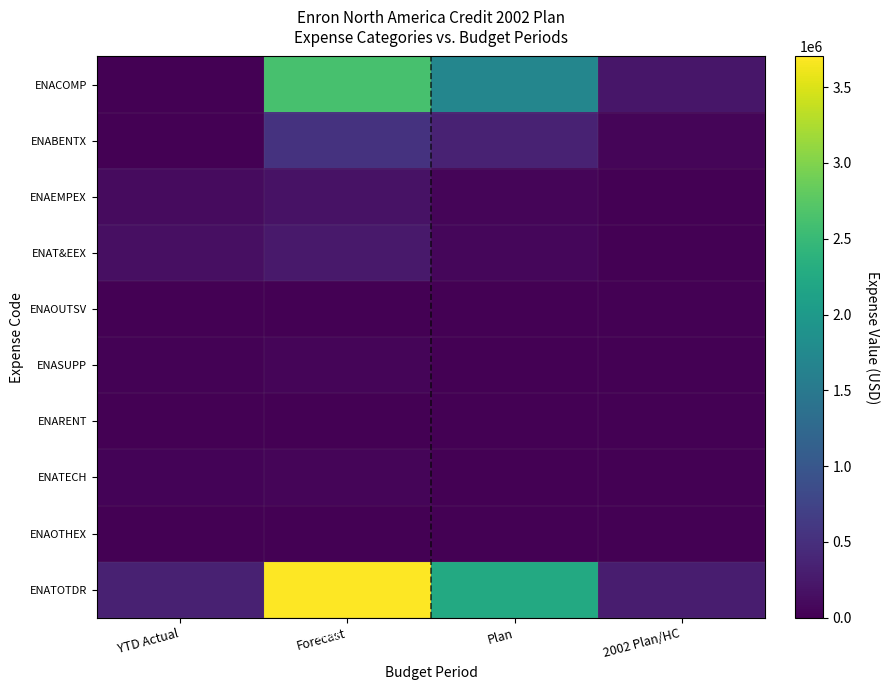

What is the total value across all series at Forecast?

7404903.0